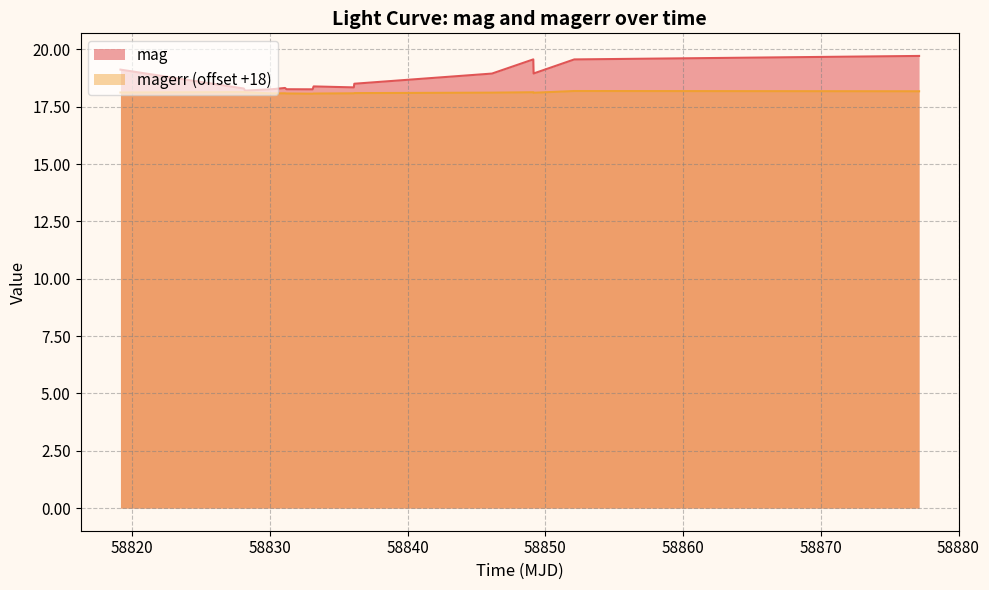

What is the value of the magerr point at the 3rd from the left?

18.1